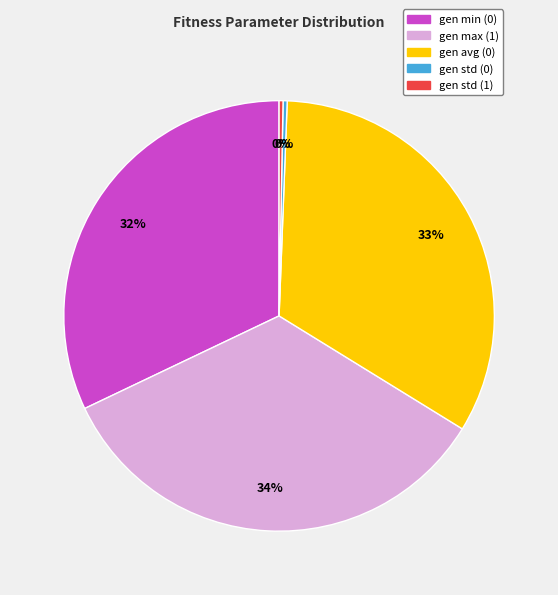

Is it true that gen avg (0) is 23% of the pie?

False